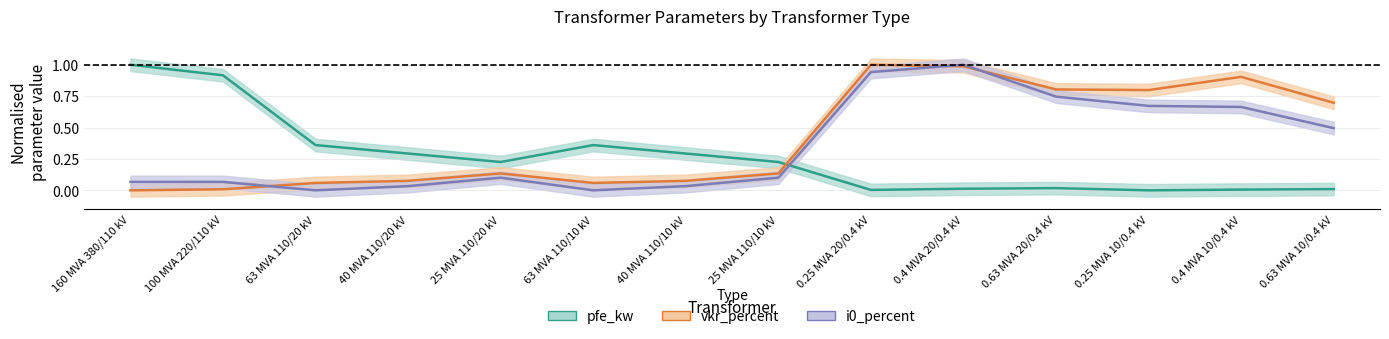

True or false: vkr_percent has more than 1 interior local peaks.

True